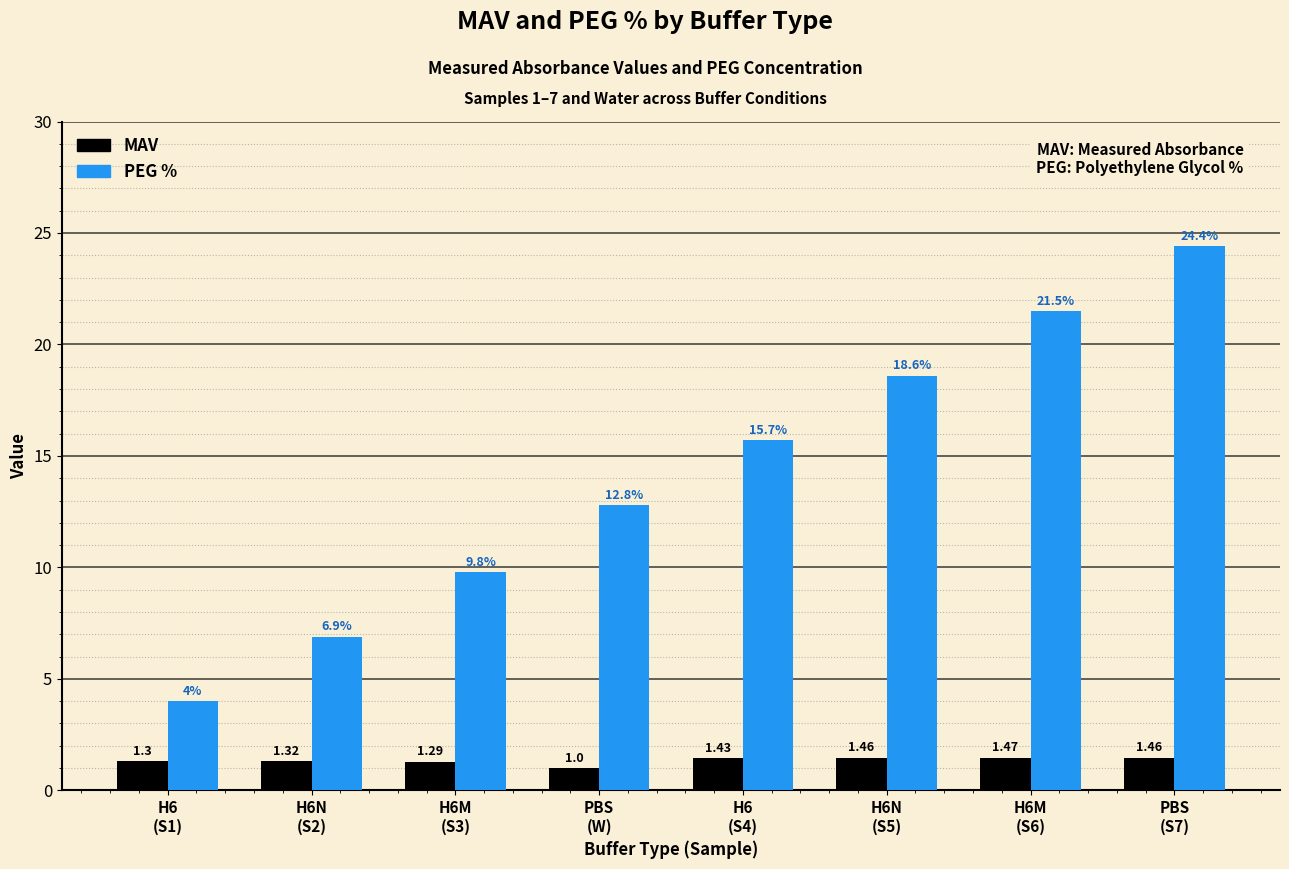

What is the sum of all PEG % values?

113.7